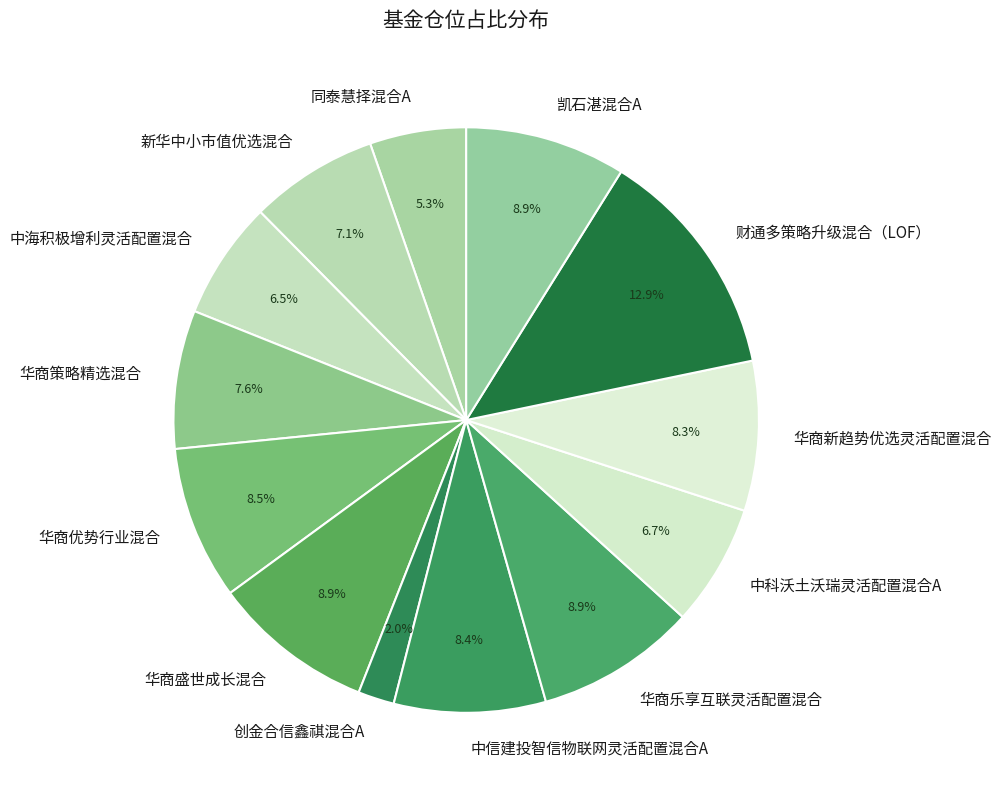

To the nearest percent, what is the difference between the 华商优势行业混合 and 新华中小市值优选混合 slice percentages?

1%